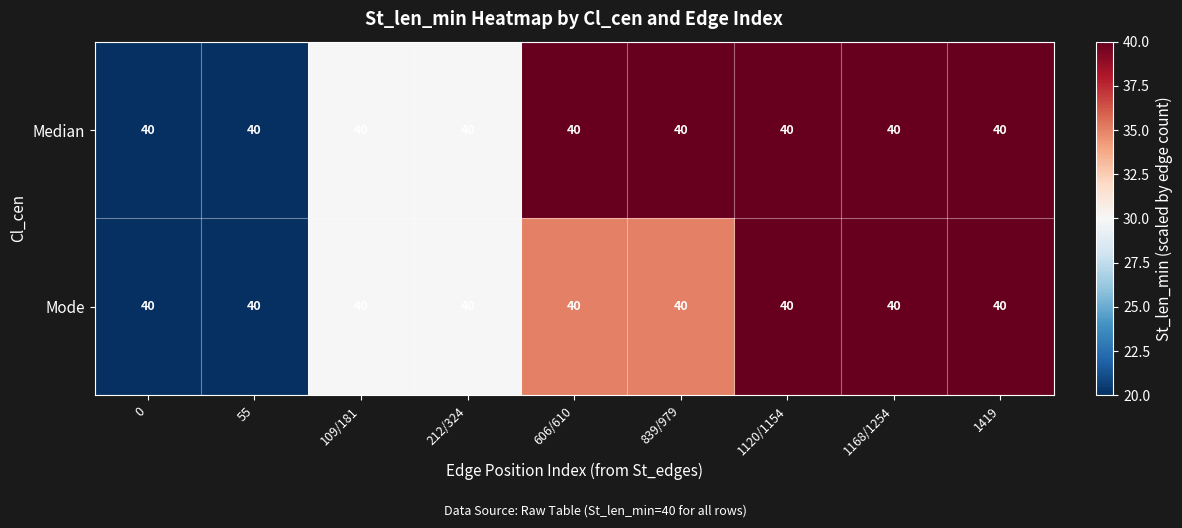

What is the approximate value of Mode at 0, to the nearest 5?

20